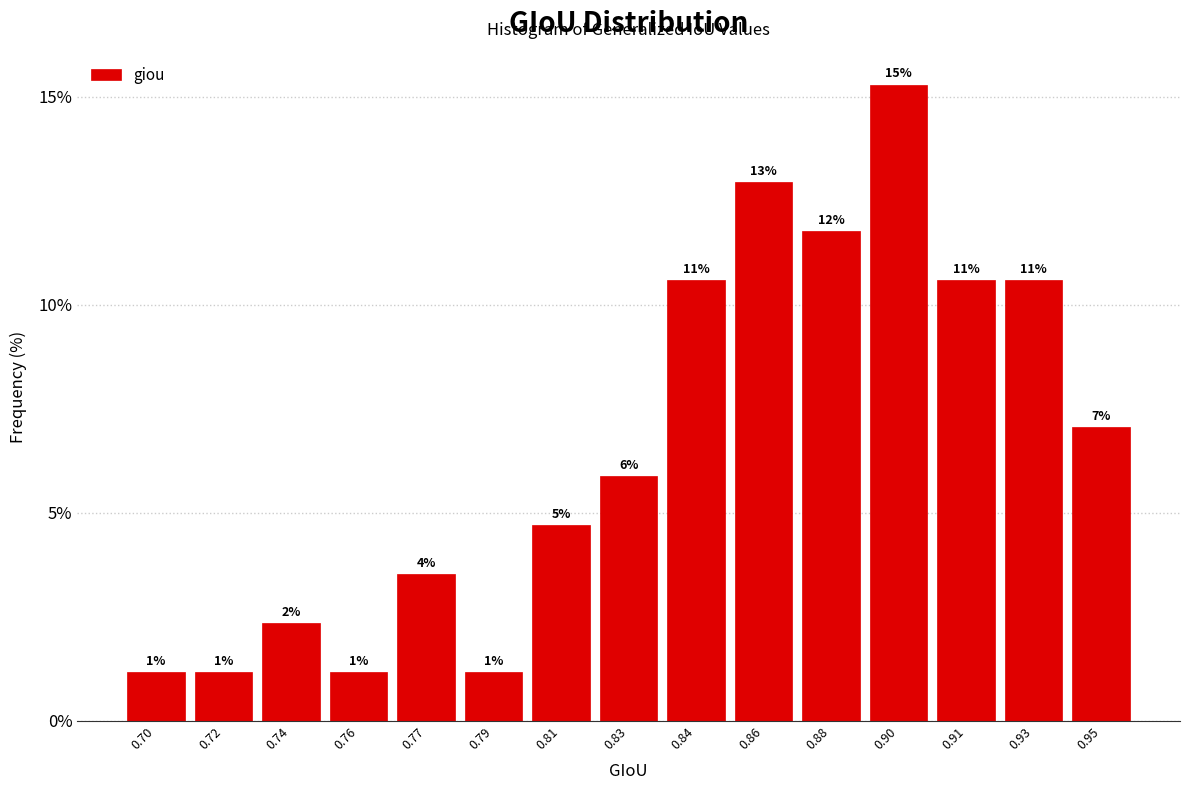

How many bars are there in total?

15